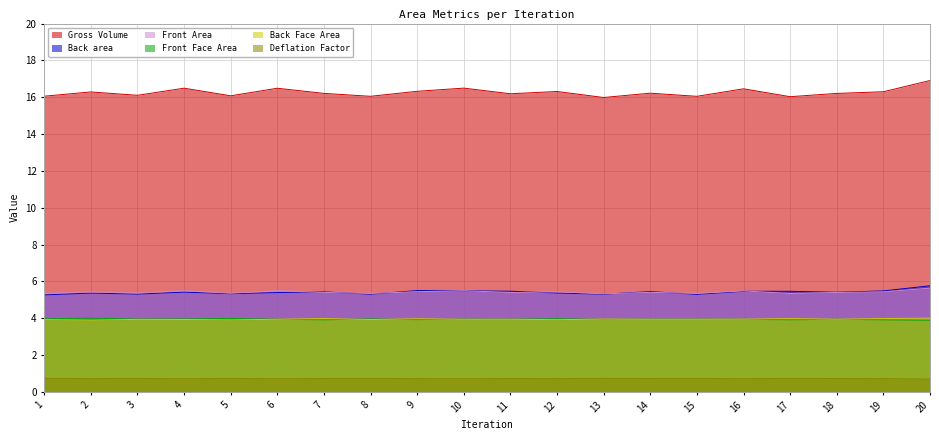

List the labels in order of Front Face Area value, smallest first.

20, 7, 19, 17, 9, 13, 16, 18, 6, 15, 11, 14, 10, 3, 4, 8, 1, 12, 5, 2